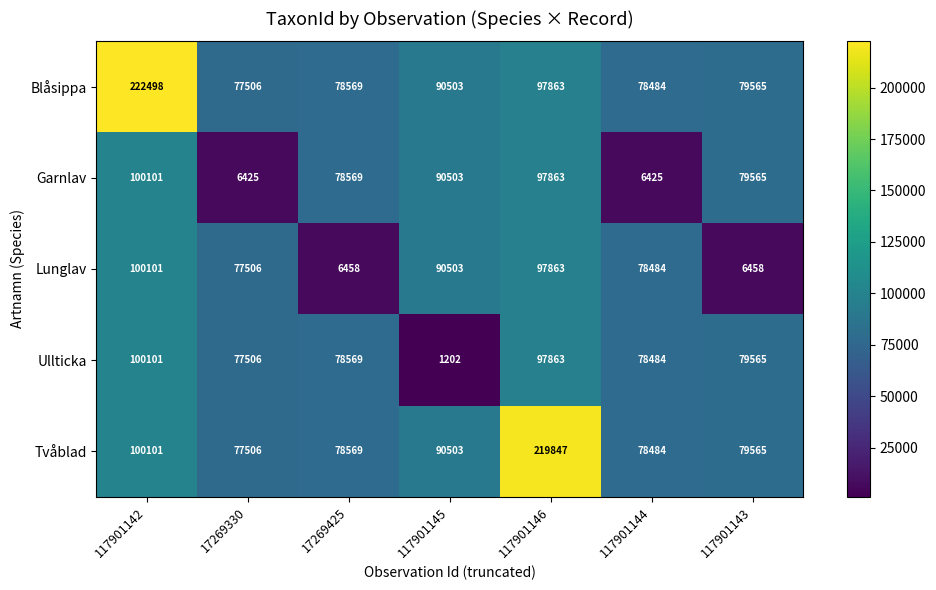

What is the average value of the Lunglav series?

65339